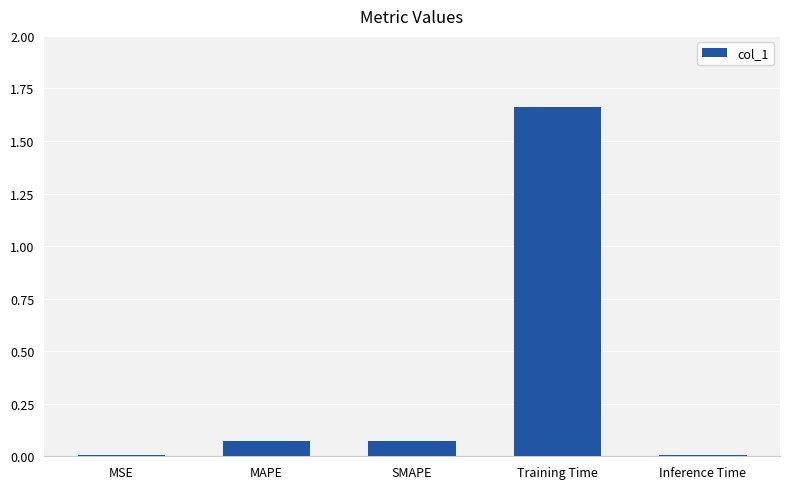

The value at MSE is 0.0. True or false?

True